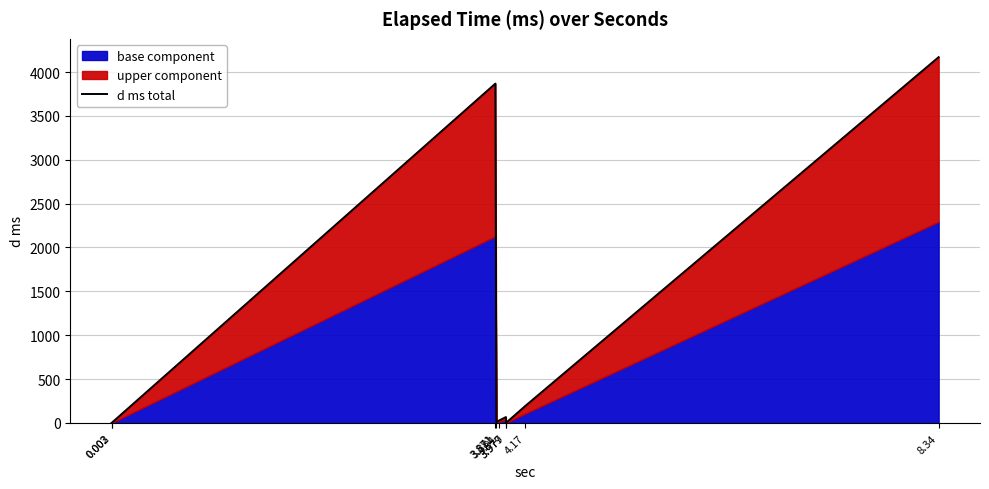

At which category does the chart reach its peak across all series?

8.34